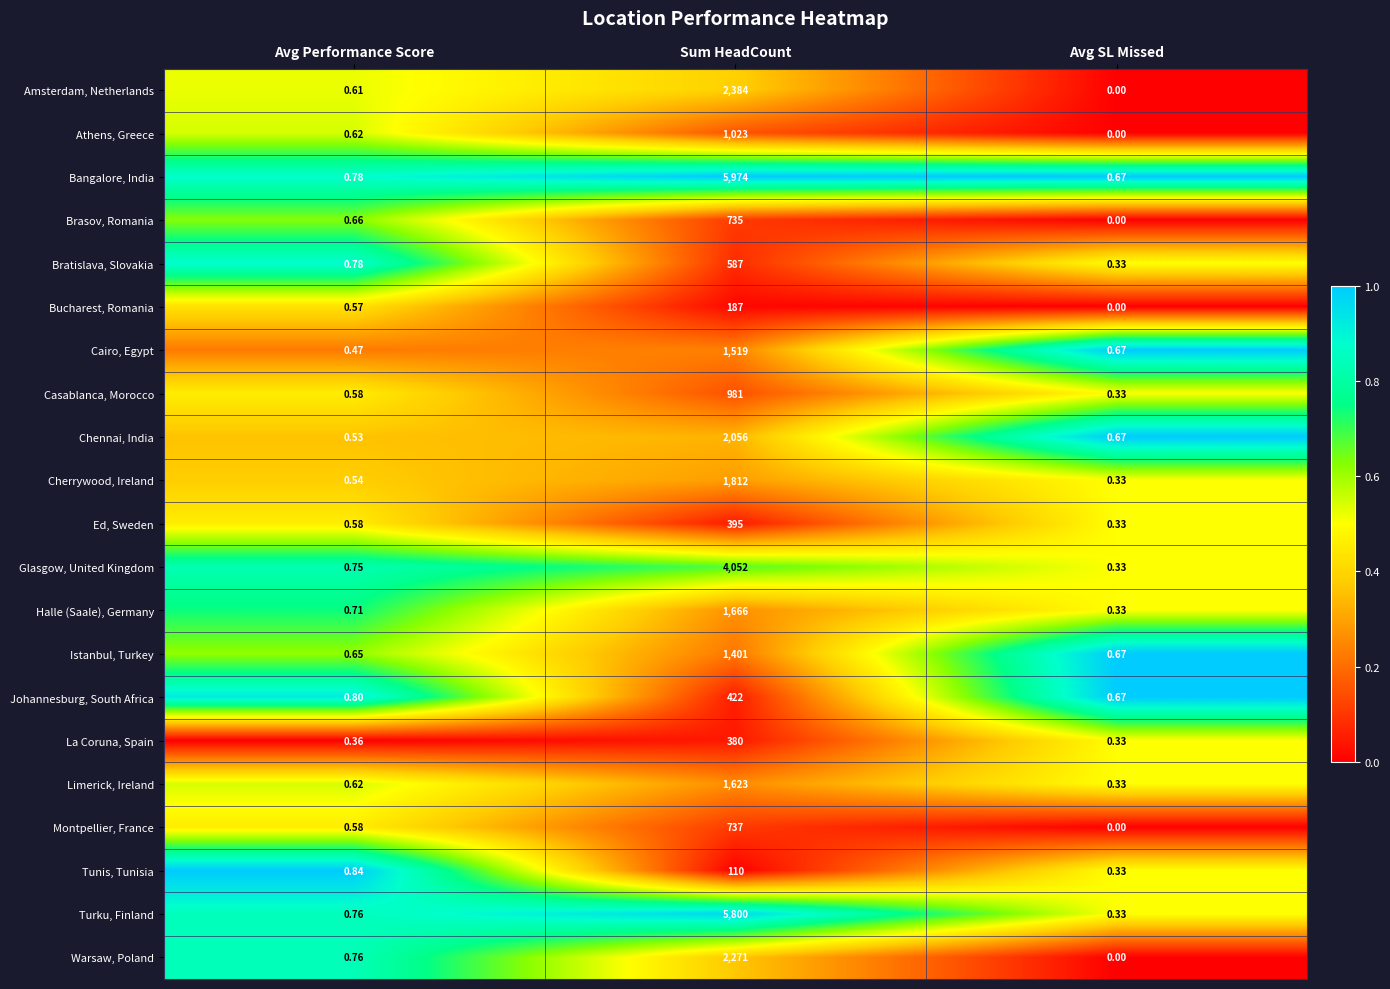

At which category does the chart reach its minimum across all series?

Avg SL Missed